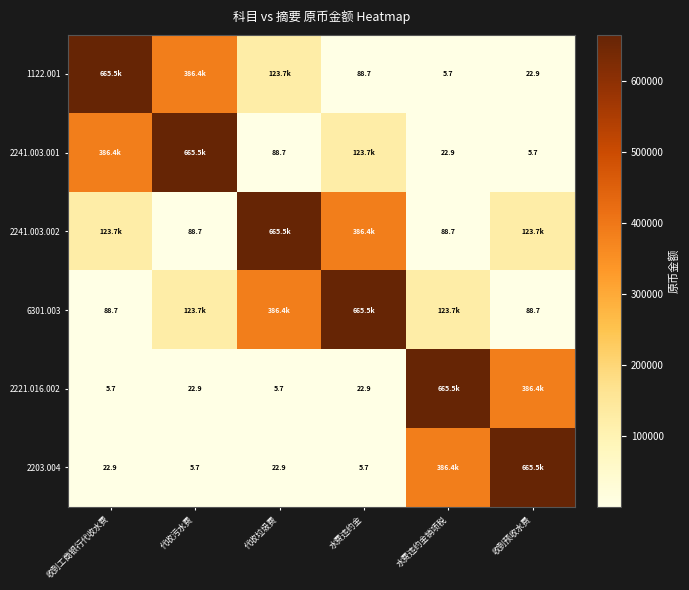

Between 代收污水费 and 代收垃圾费, which series saw the biggest shift?

2241.003.001